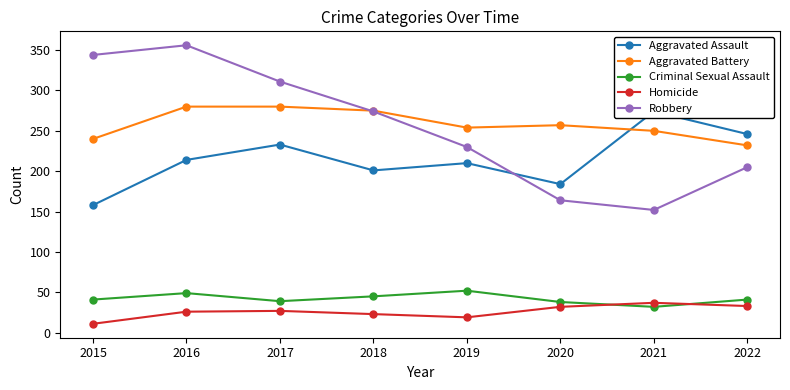

The Aggravated Battery series shows 467 at 2016. True or false?

False